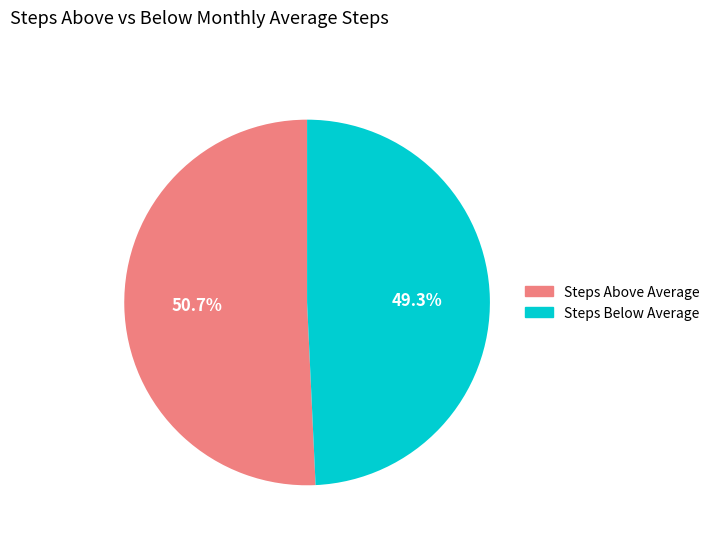

How many segments does this pie chart have?

2